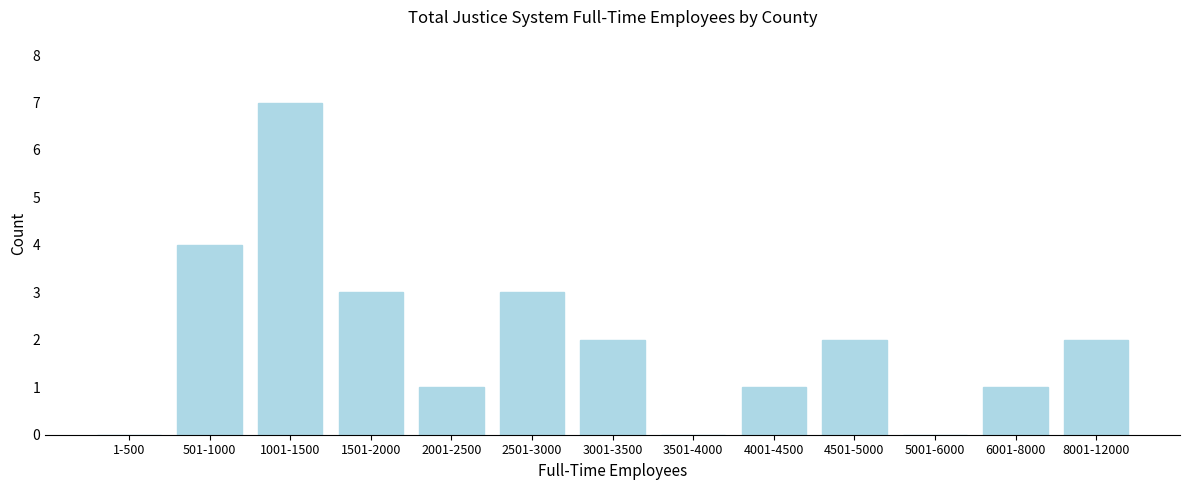

Reading left to right, transcribe all the data shown in this chart.

1-500=0	501-1000=4	1001-1500=7	1501-2000=3	2001-2500=1	2501-3000=3	3001-3500=2	3501-4000=0	4001-4500=1	4501-5000=2	5001-6000=0	6001-8000=1	8001-12000=2